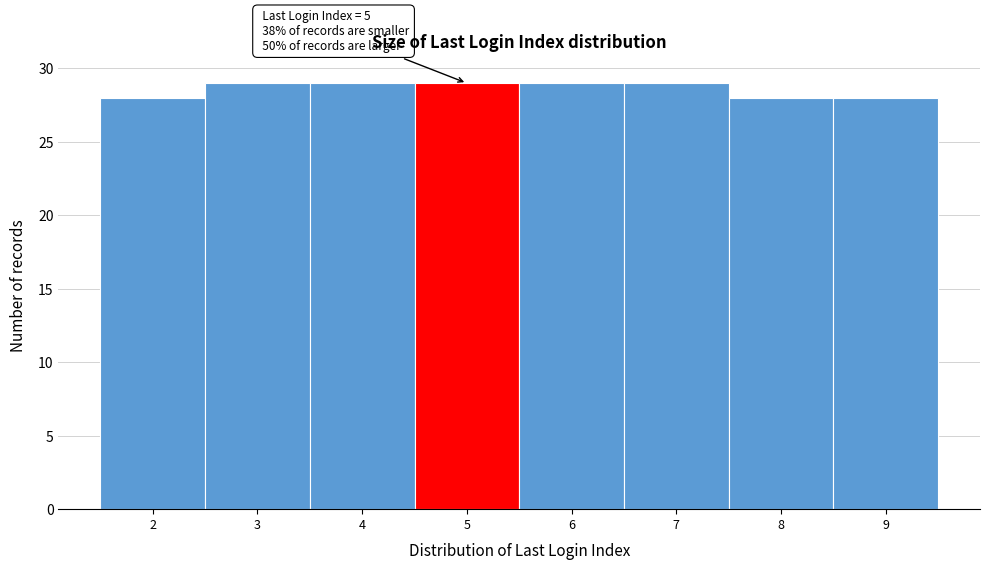

Reading right to left, transcribe all the data shown in this chart.

9=28	8=28	7=29	6=29	5=29	4=29	3=29	2=28